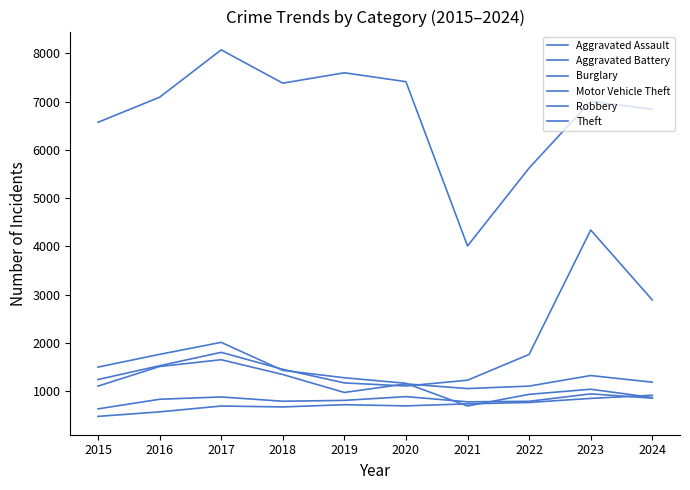

List the series in order of their peak value, highest first.

Theft, Motor Vehicle Theft, Burglary, Robbery, Aggravated Battery, Aggravated Assault